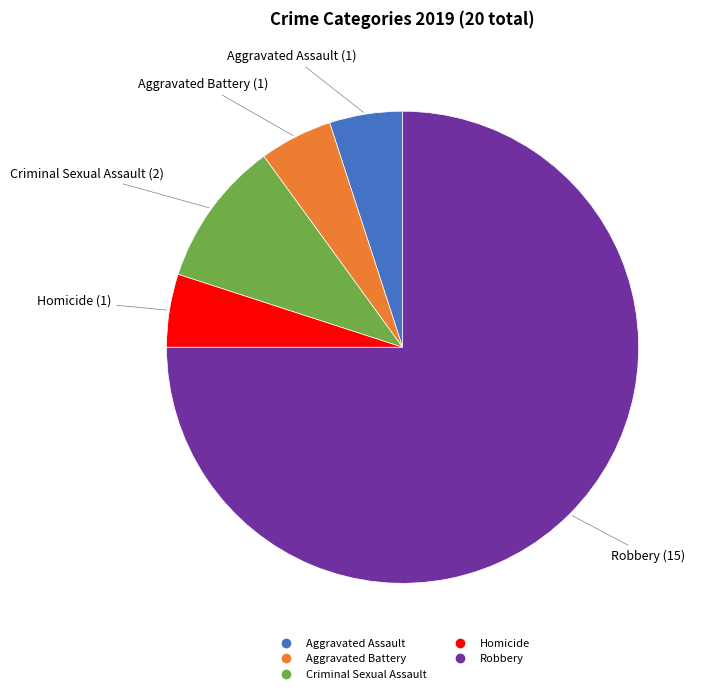

Do Robbery and Aggravated Battery together represent more than half of the pie?

Yes